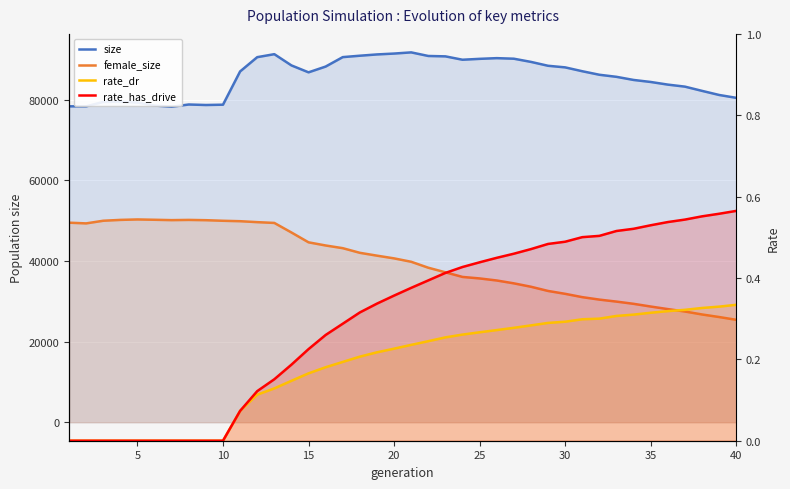

What is the value of the rate_dr point at the 15th from the left?

0.2